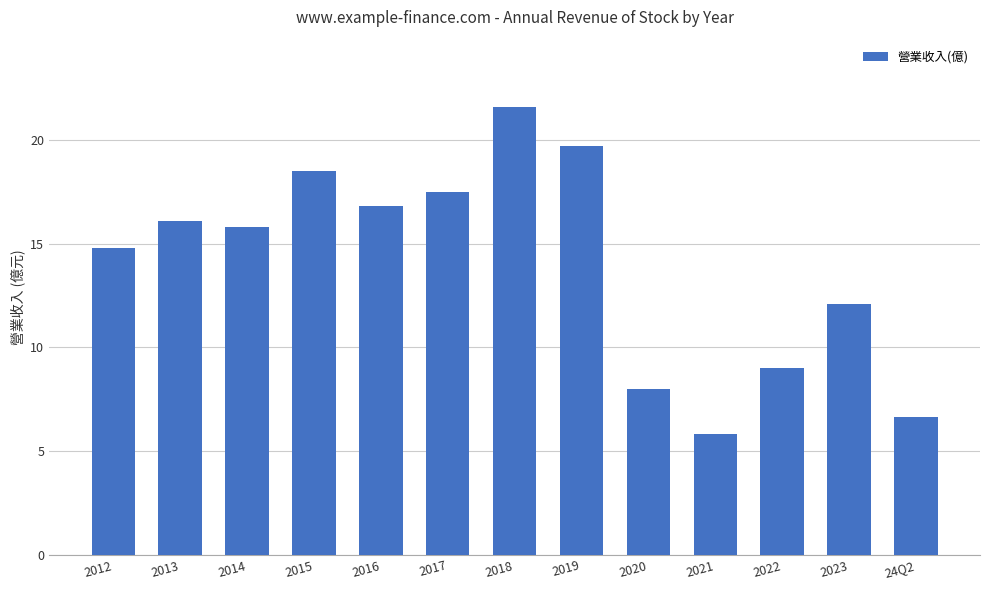

Reading left to right, what are all the values shown in this chart?

14.8	16.1	15.8	18.5	16.8	17.5	21.6	19.7	8.0	5.8	9.0	12.1	6.6